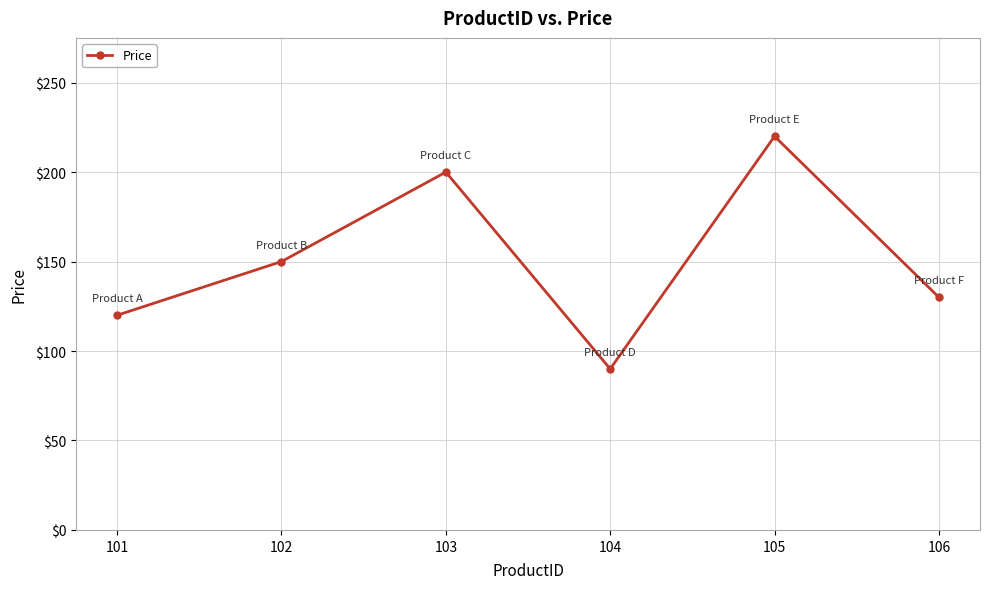

Is it true that the value at 103 is 200?

True